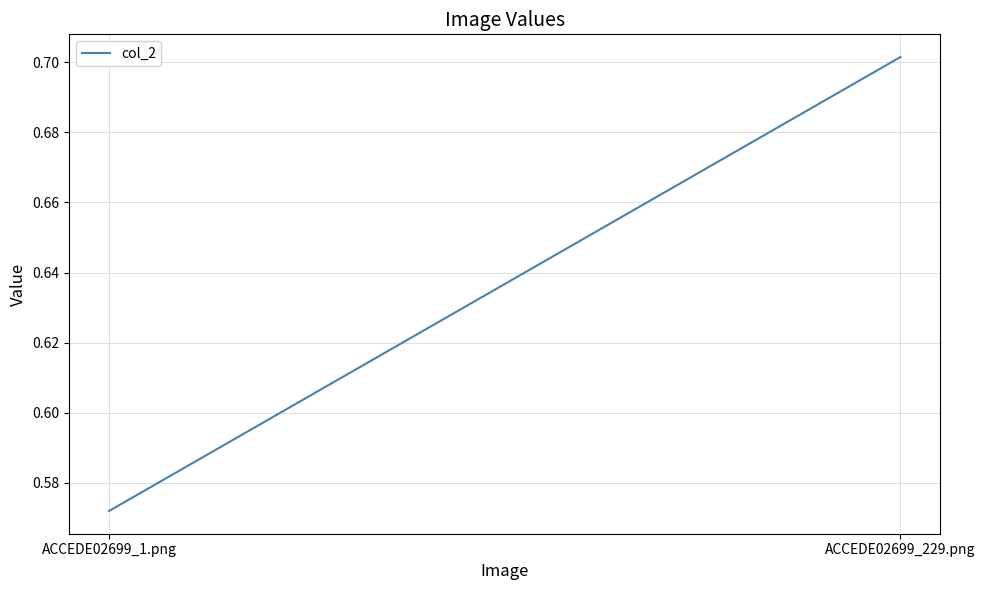

Is this an area chart (filled region under the line)?

No